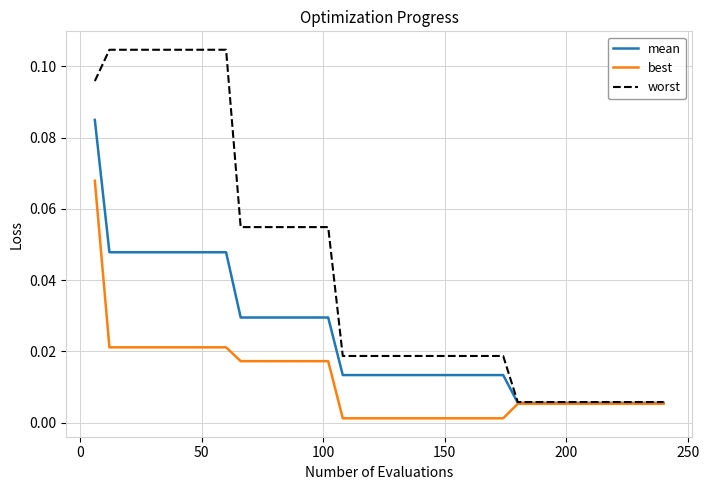

Rank the series by their average value, from highest to lowest.

worst, mean, best